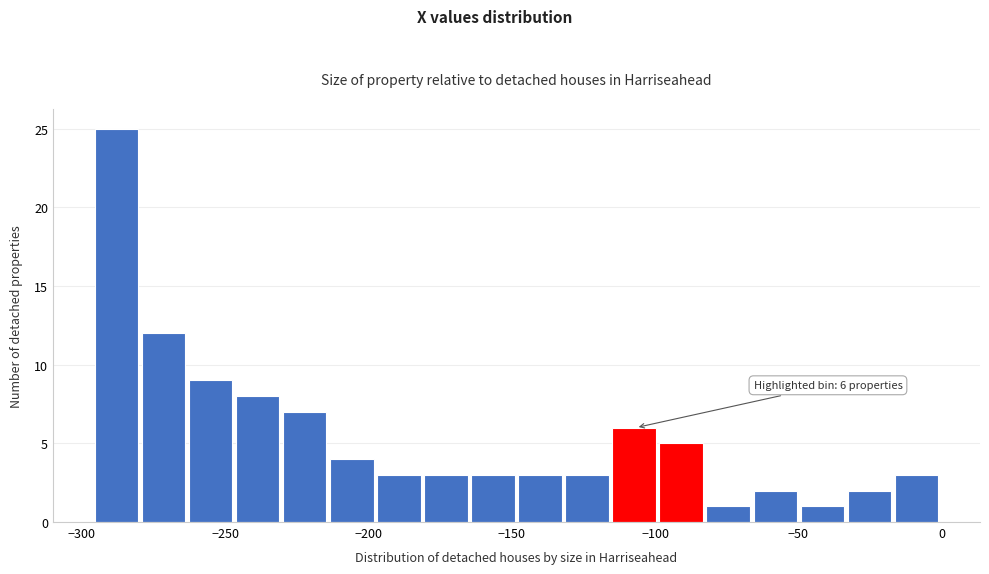

Around what value on the x-axis is the tallest bar? Give the approximate position of its centre, as read against the axis.

-290